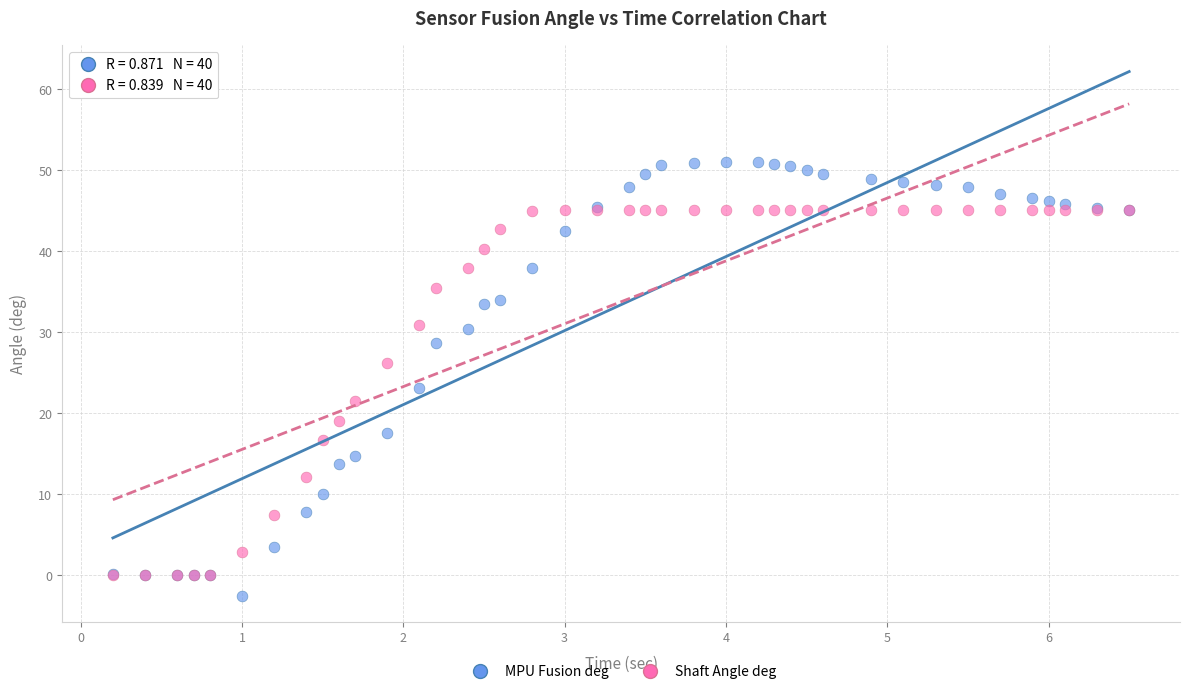

Across all series, what Y value is closest to 24?

23.1